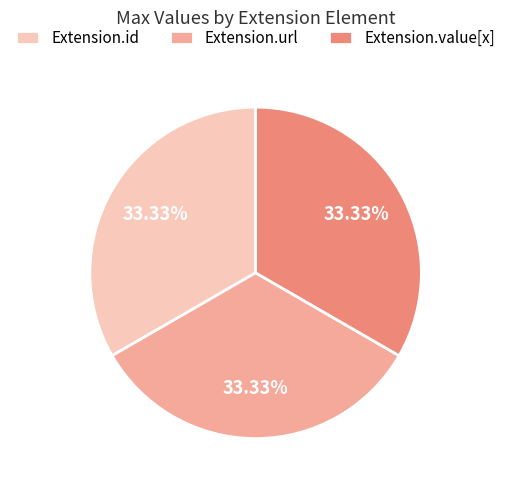

Does Extension.url represent more than half of the total?

No